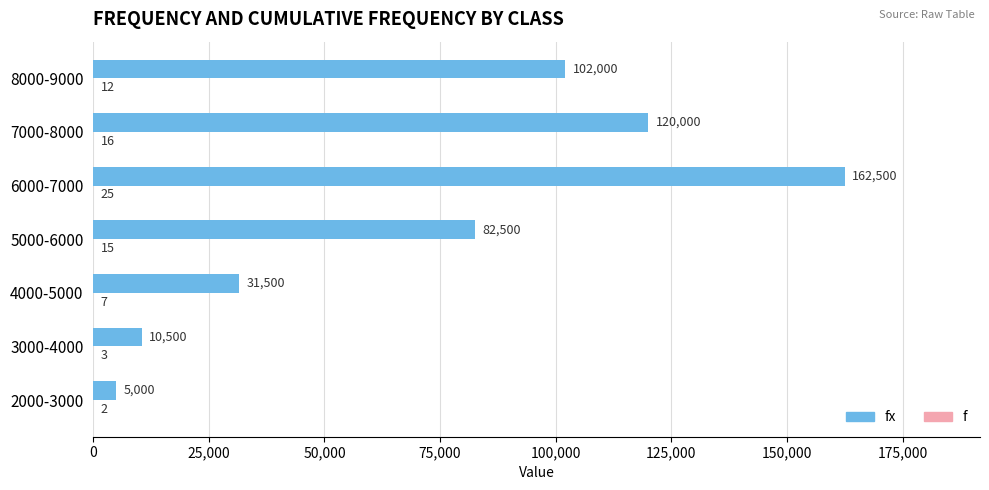

Which category has the highest value across all series?

6000-7000